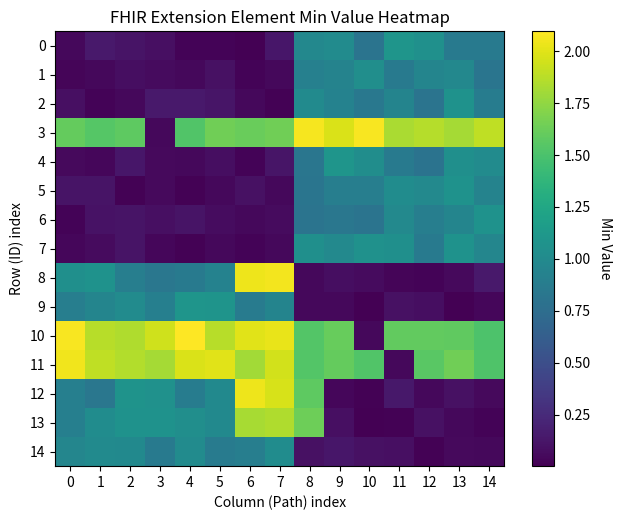

What is the total value across all series at 6?

13.4